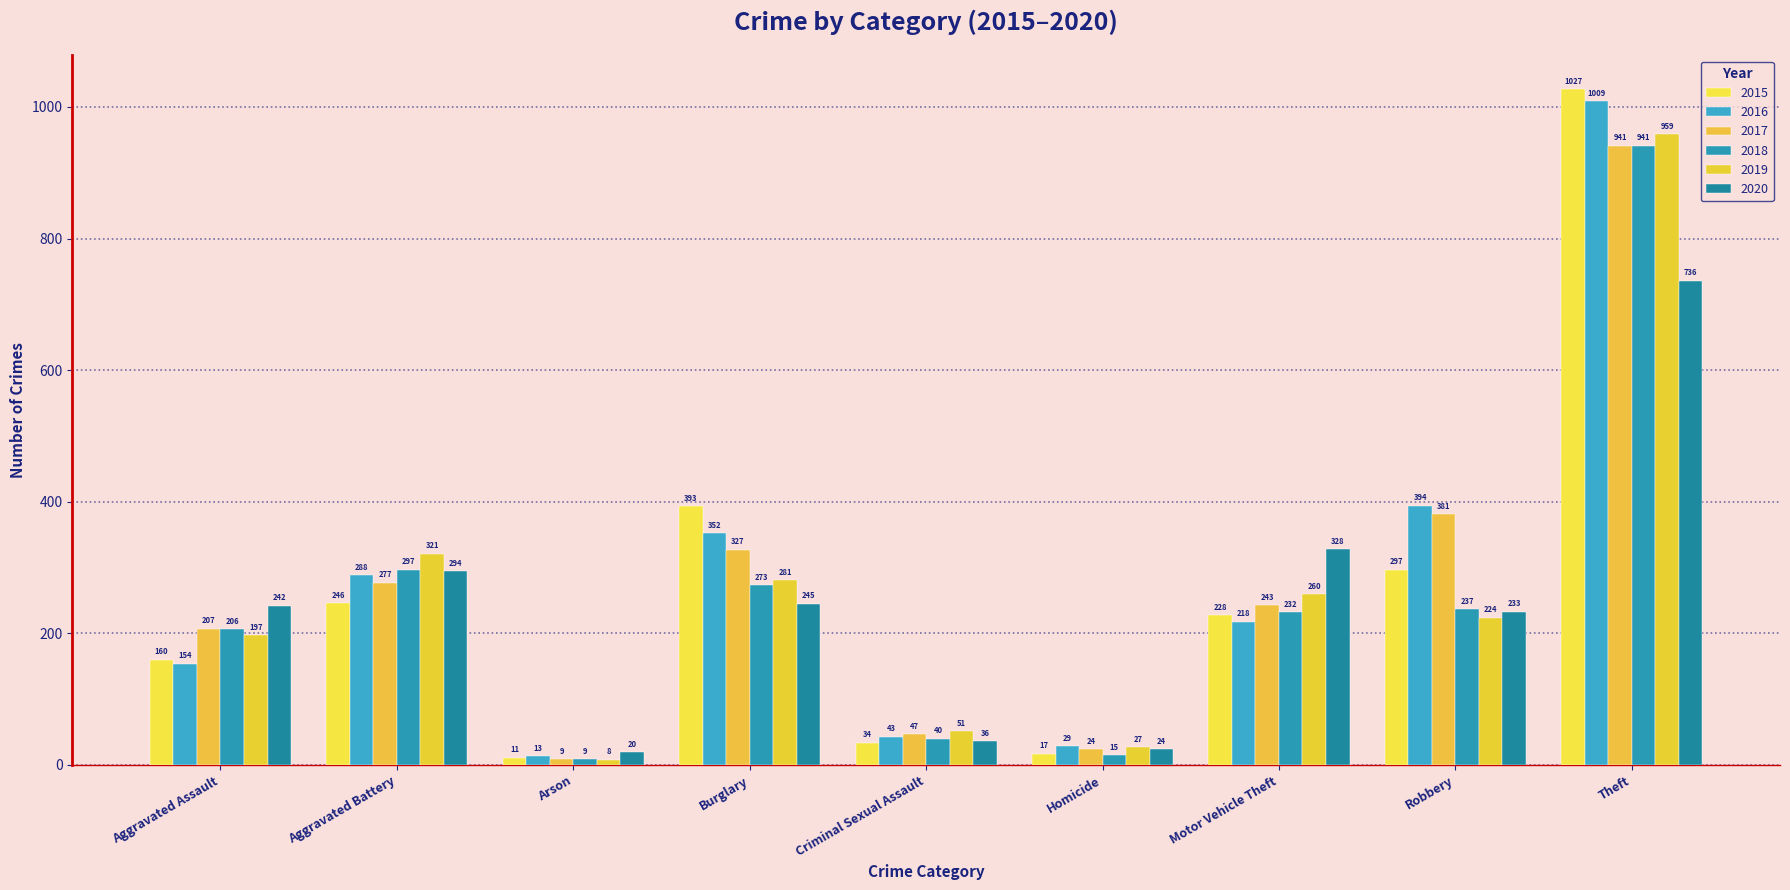

What is the difference between the highest and lowest values at Criminal Sexual Assault?

17